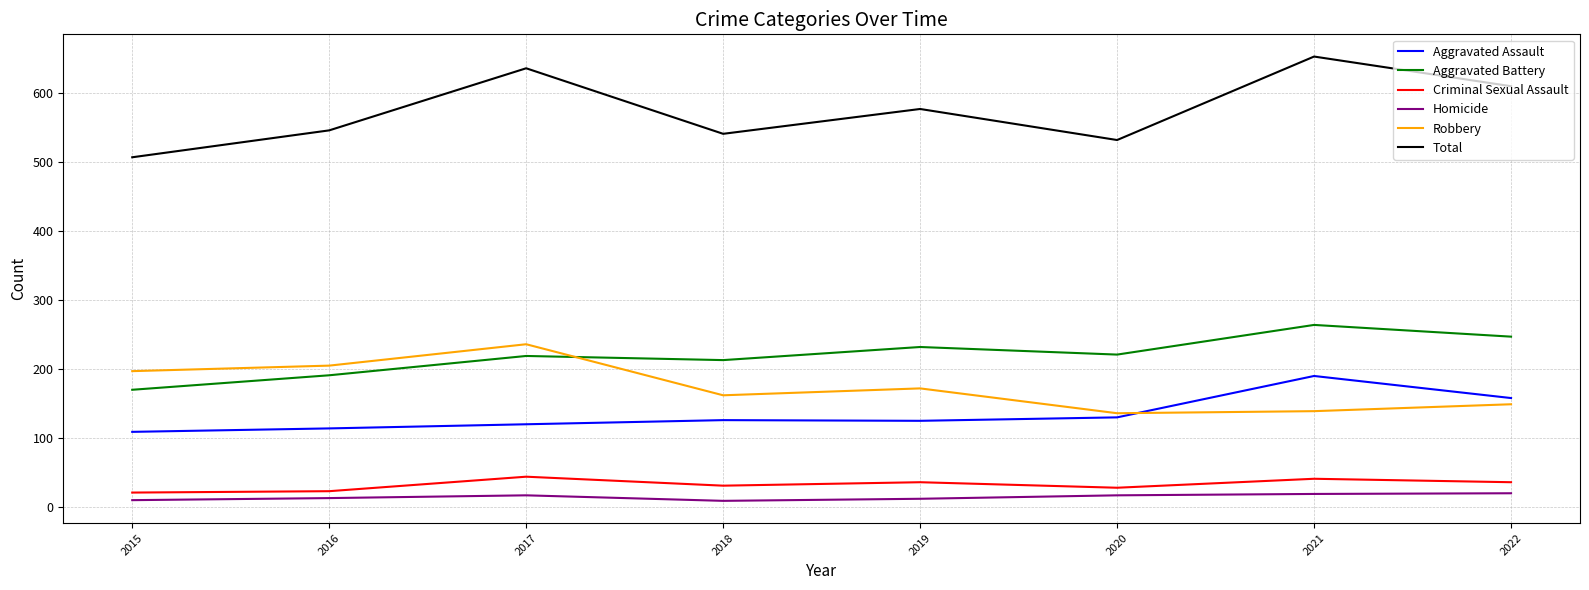

Which series has the largest total across all categories?

Total